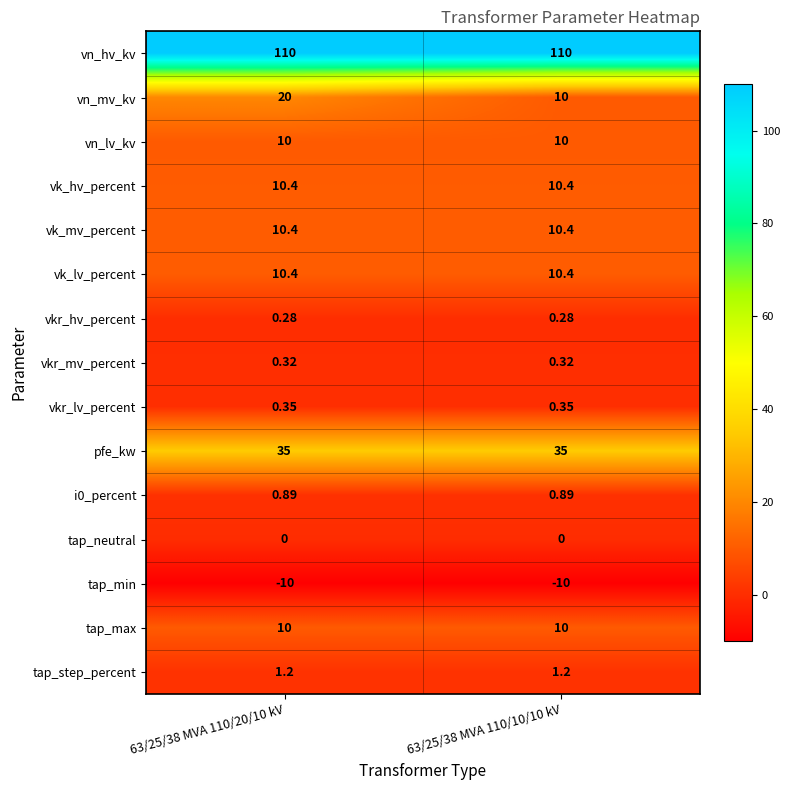

At how many categories does at least one series exceed 79?

2